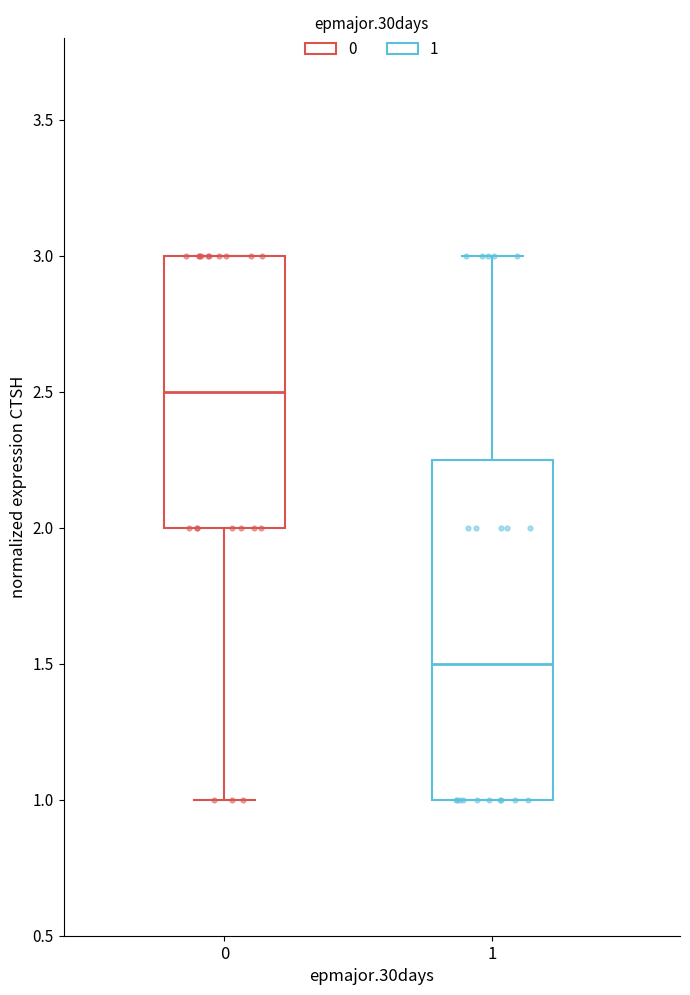

Which box's median line is the highest?

0